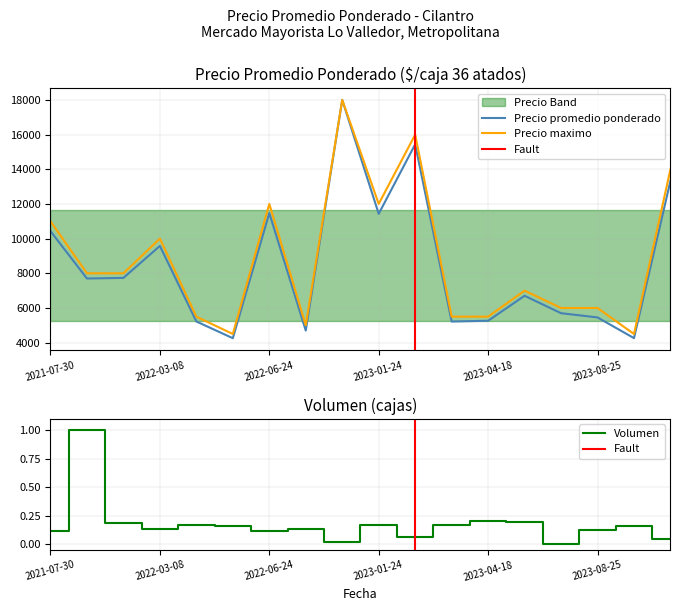

The value of Precio promedio ponderado at 2023-09-04 is 2610. True or false?

False